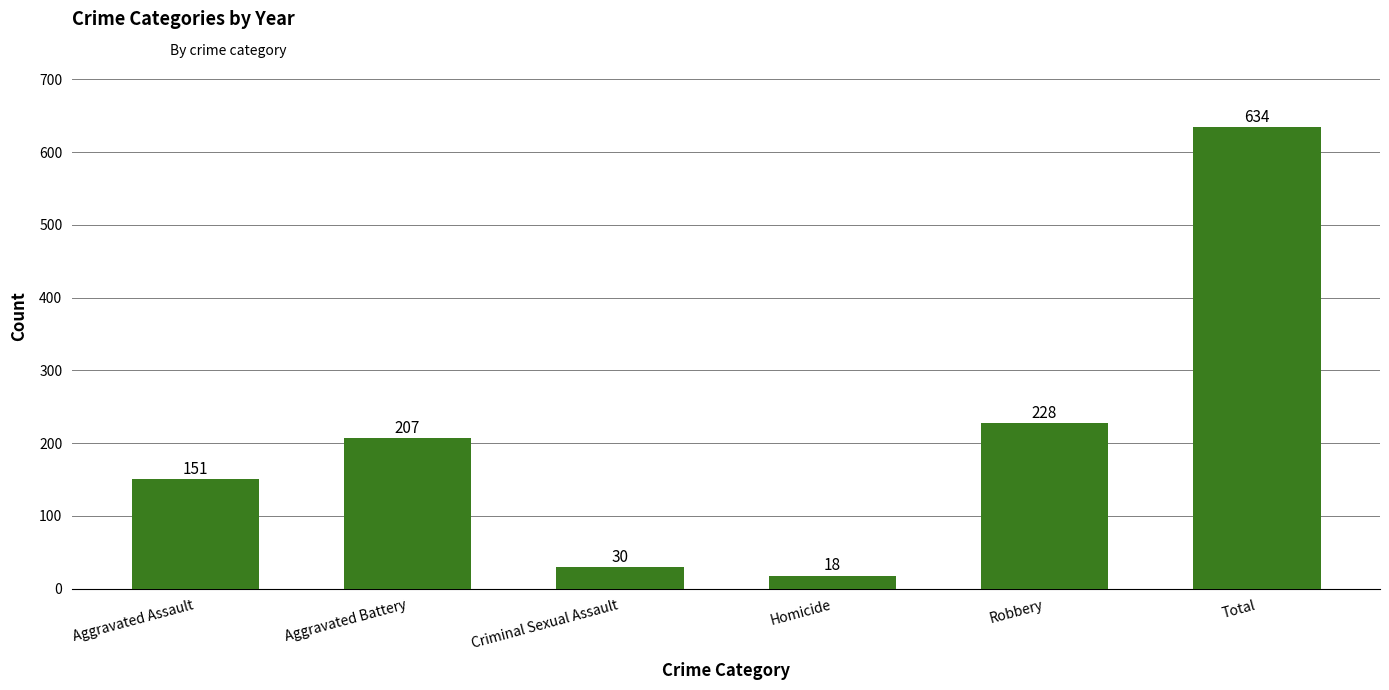

What position from the left is Aggravated Assault?

1